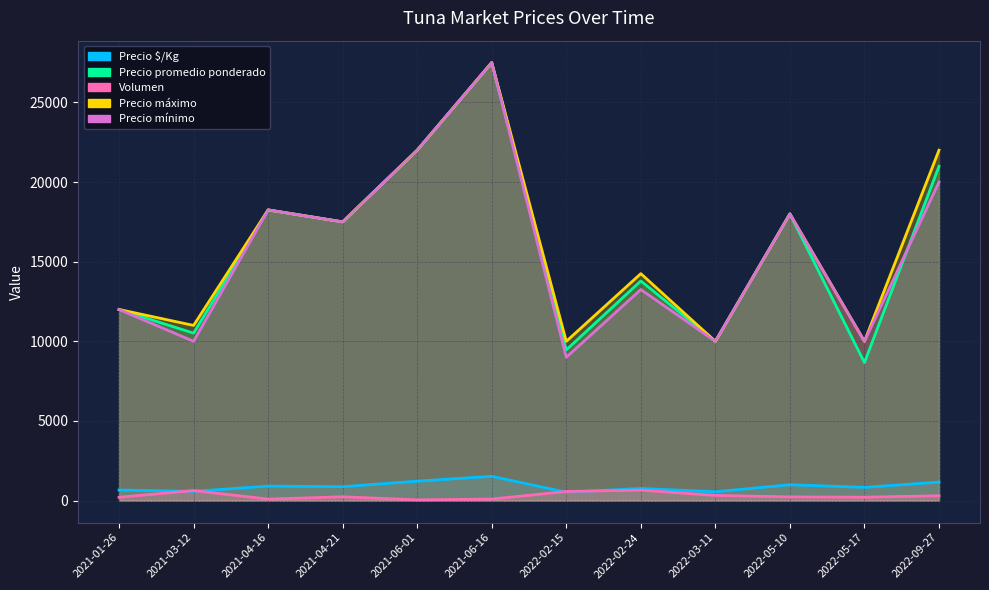

What is the total value across all series at 2021-01-26?

36880.3